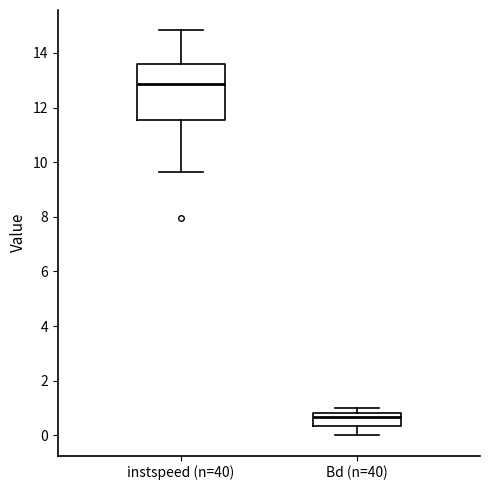

Reading left to right, transcribe this box plot: for each box, give where its median line is, the range the box spans, and where its two whiskers end, as read against the y-axis. The values are not printed on the chart, so give them approximately, as read against the axis.

instspeed (n=40): median 12.8, box 11.6 to 13.6, whiskers 9.6 to 14.8
Bd (n=40): median 0.6, box 0.4 to 0.8, whiskers 0.0 to 1.0